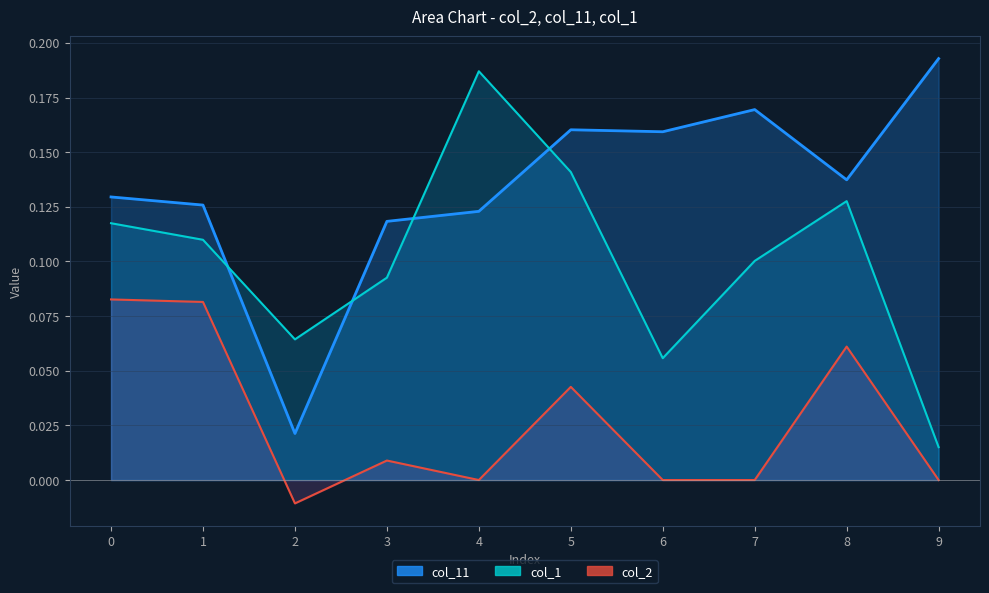

How many data points in col_2 are less than 0?

1